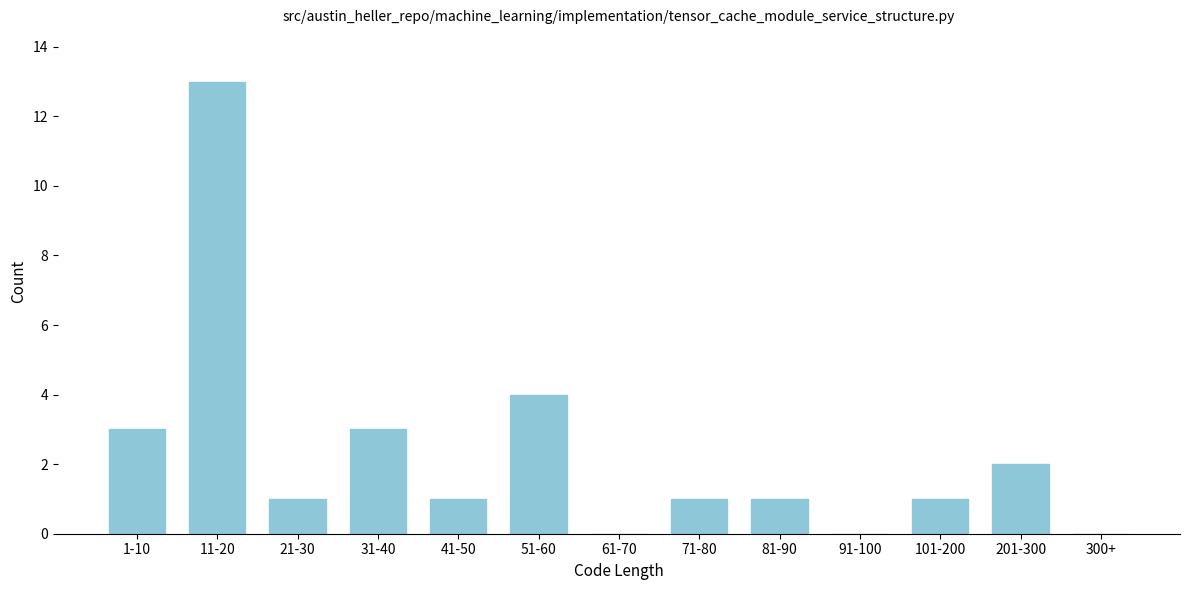

Reading left to right, what are all the values shown in this chart?

1-10=3	11-20=13	21-30=1	31-40=3	41-50=1	51-60=4	61-70=0	71-80=1	81-90=1	91-100=0	101-200=1	201-300=2	300+=0